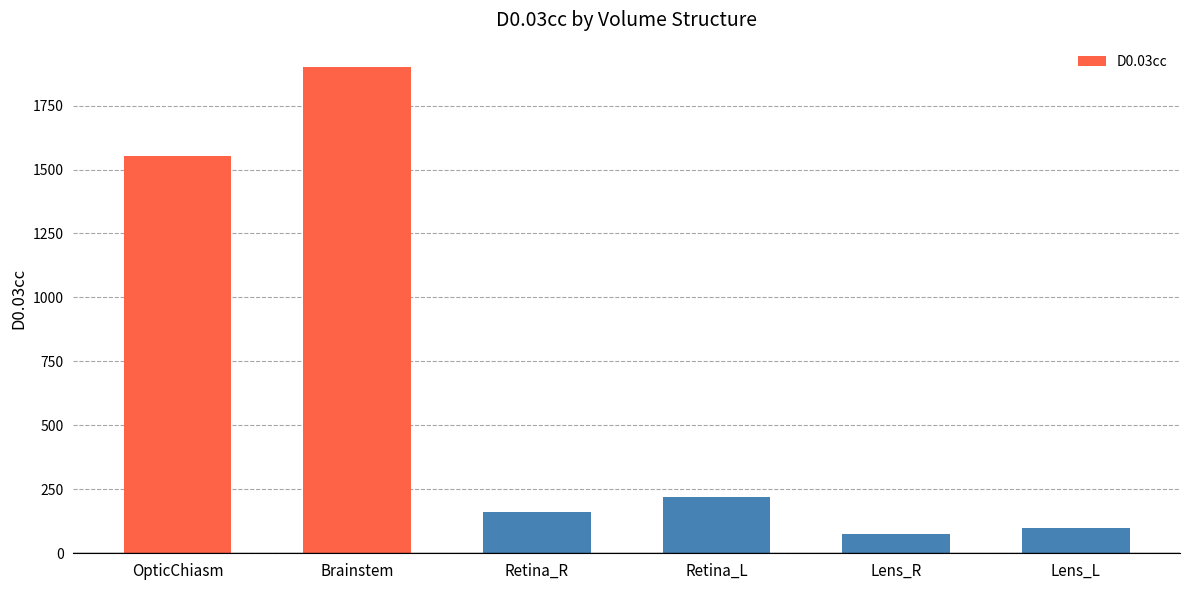

At which label is the value closest to 988?

OpticChiasm